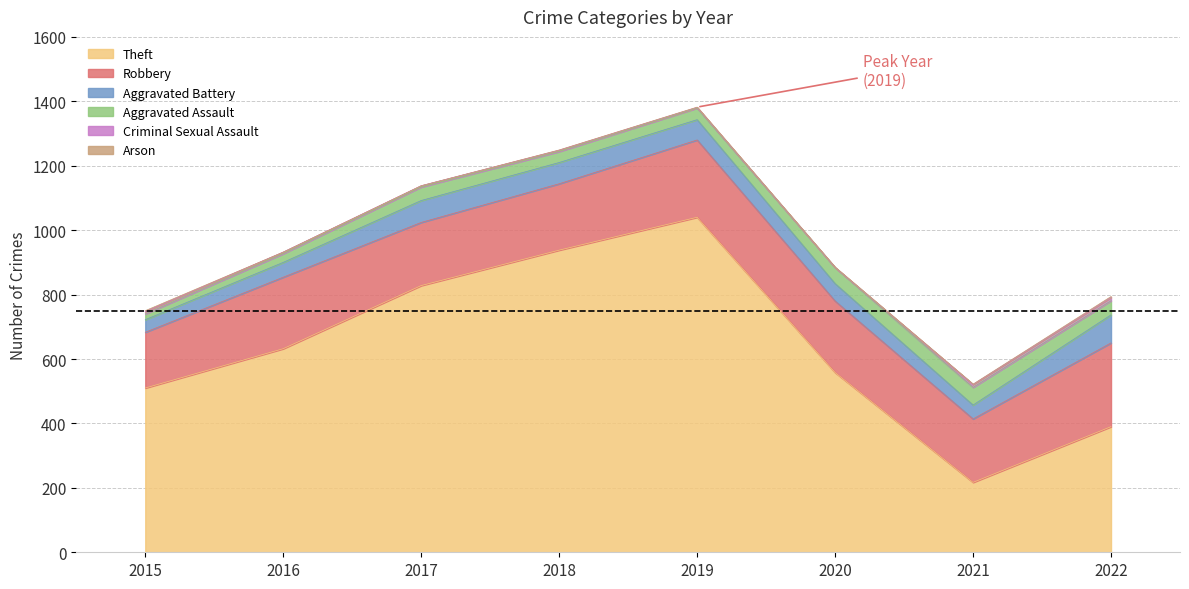

What is the greatest value displayed?

1040